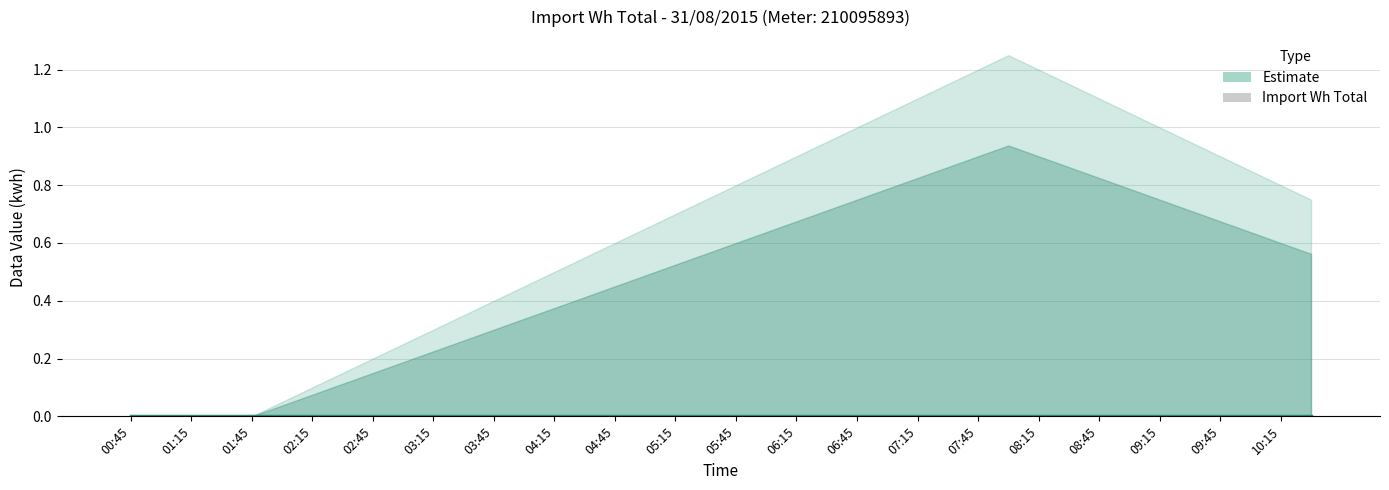

What is the sum of all Upper Bound values?

26.0